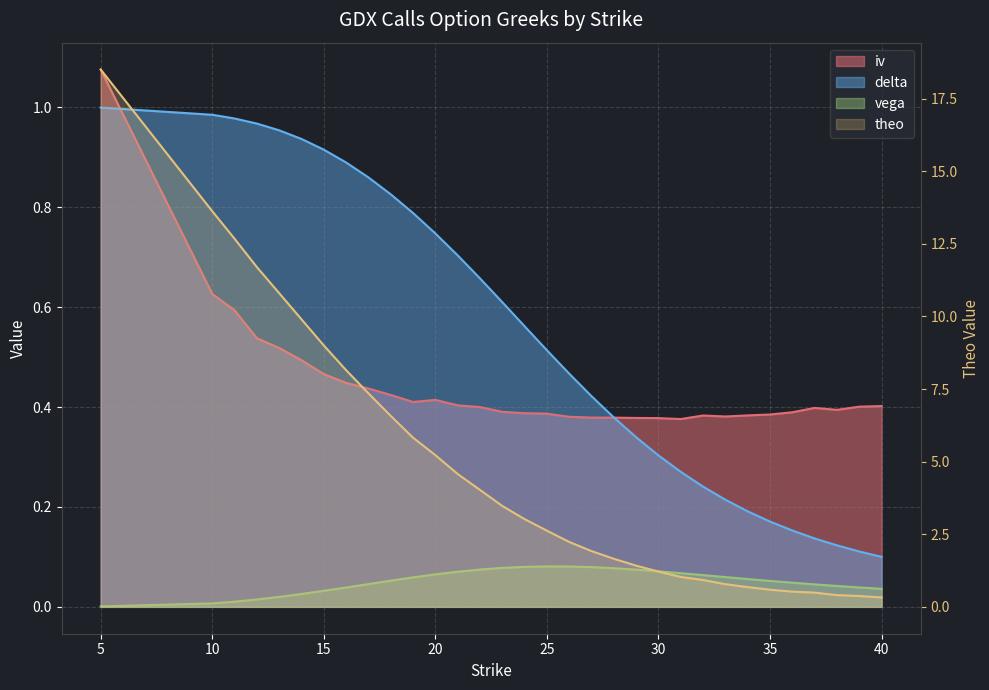

What is the total value across all series at 11?

14.3